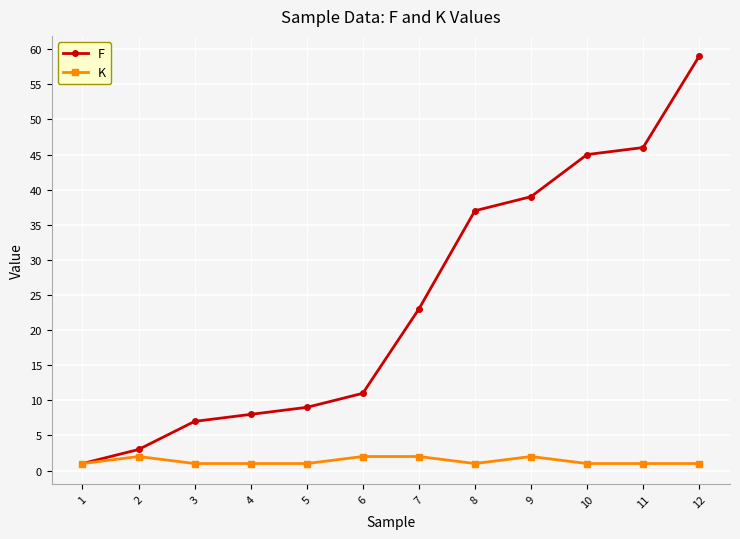

What is the highest value of the F series?

59